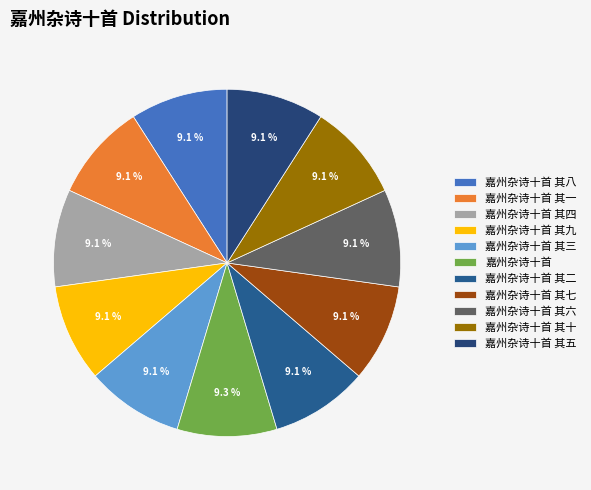

What percentage is the 嘉州杂诗十首 其九 slice, to the nearest percent?

9%